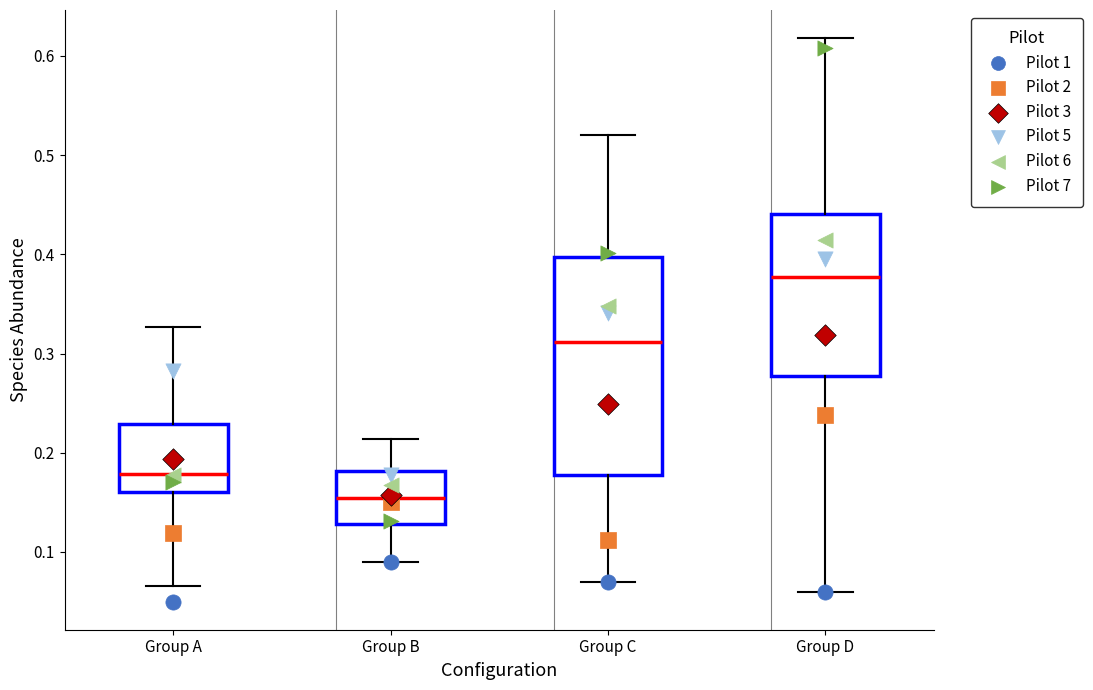

Reading left to right, transcribe this box plot: for each box, give where its median line is, the range the box spans, and where its two whiskers end, as read against the y-axis. The values are not printed on the chart, so give them approximately, as read against the axis.

Group A: median 0.18, box 0.16 to 0.23, whiskers 0.07 to 0.33
Group B: median 0.15, box 0.13 to 0.18, whiskers 0.09 to 0.21
Group C: median 0.31, box 0.18 to 0.40, whiskers 0.07 to 0.52
Group D: median 0.38, box 0.28 to 0.44, whiskers 0.06 to 0.62